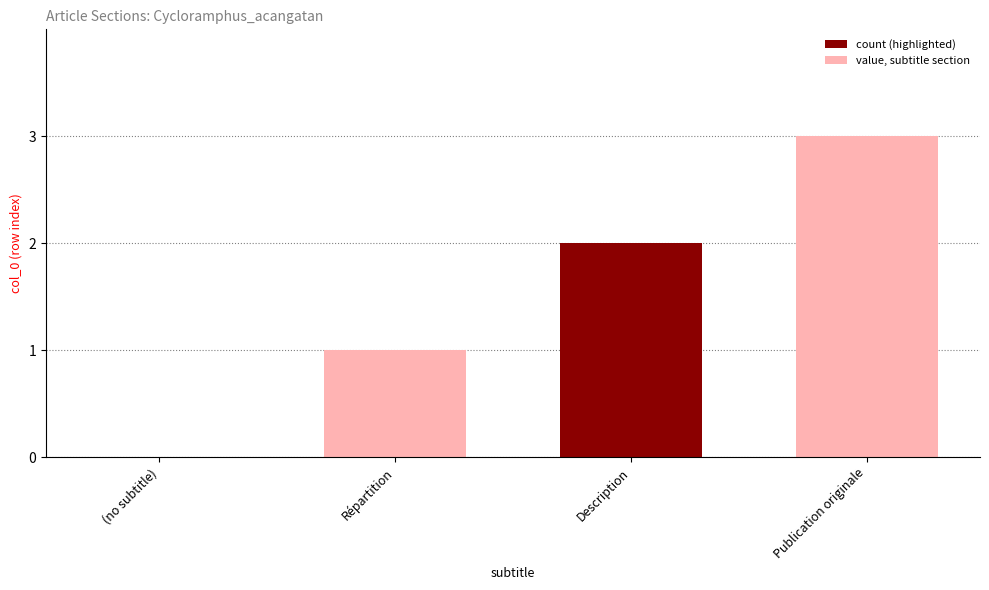

Are the bars grouped side by side (vs. stacked)?

No